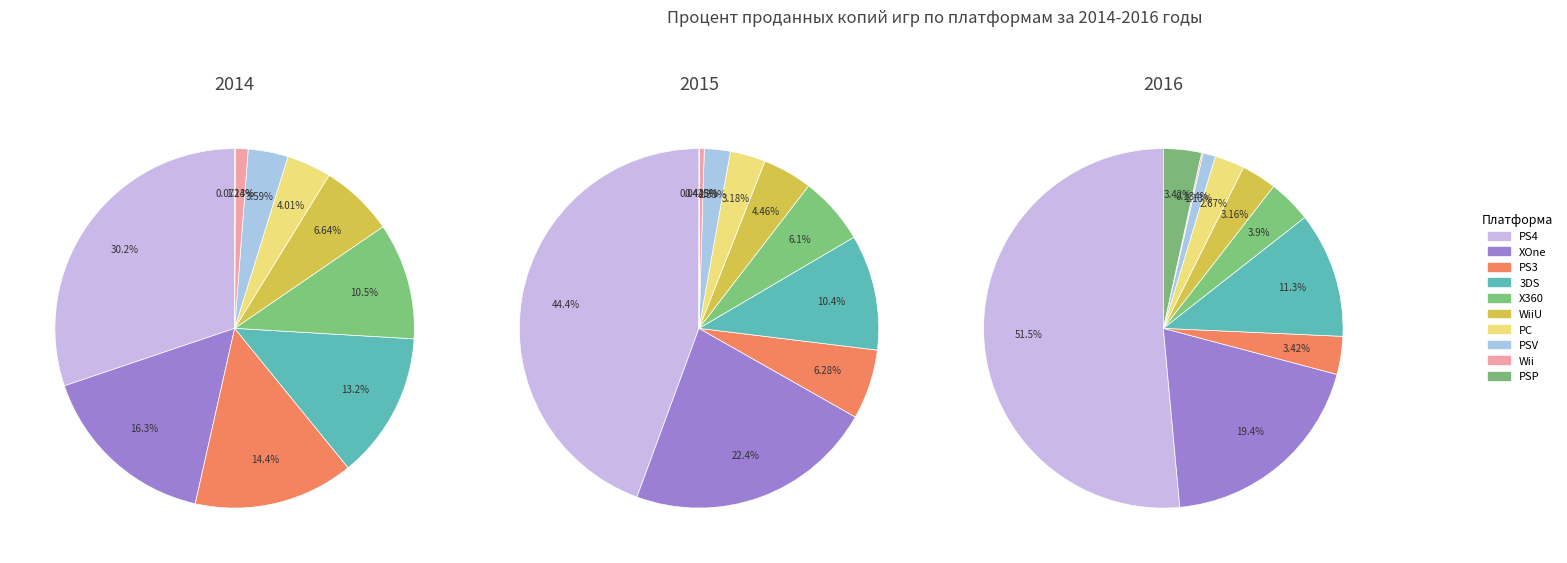

To the nearest percent, what is the combined percentage of 6 and 4?

15%